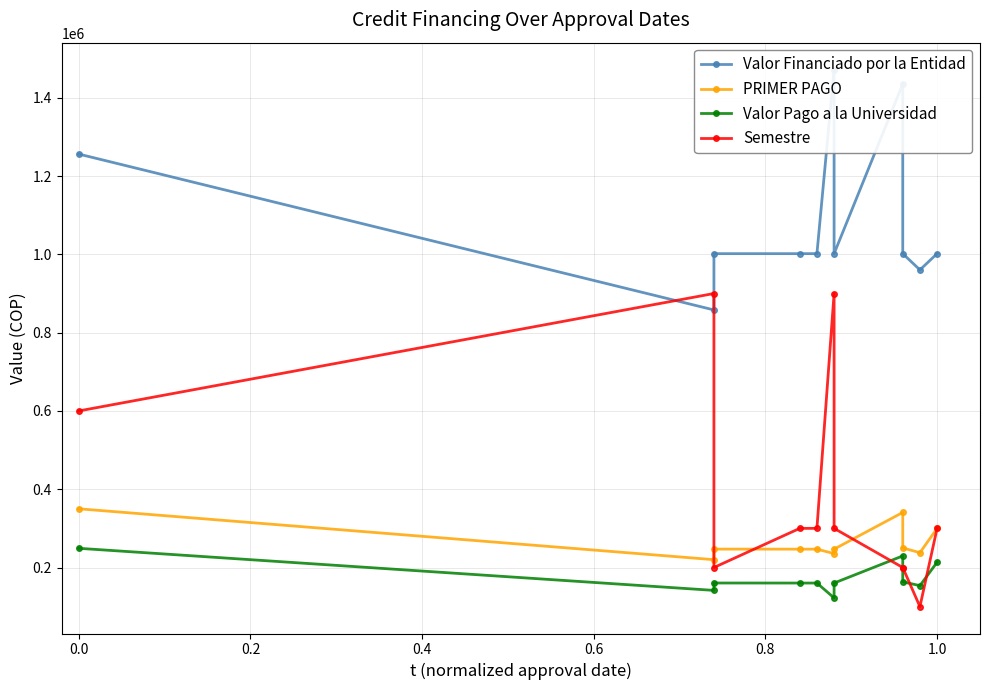

Reading left to right, list all the values displayed in this chart.

Valor Financiado por la Entidad: 1256160	858000	1001800	1001800	1001800	1472200	1001800	1435000	1001800	960343	1001800
PRIMER PAGO: 350000	220000	247000	246889	246889	235552	246900	340676	250000	237913	300000
Valor Pago a la Universidad: 249027	141523	160398	160287	160287	122373	160298	229599	163398	153654	213398
Semestre: 600000	900000	200000	300000	300000	900000	300000	200000	200000	100000	300000